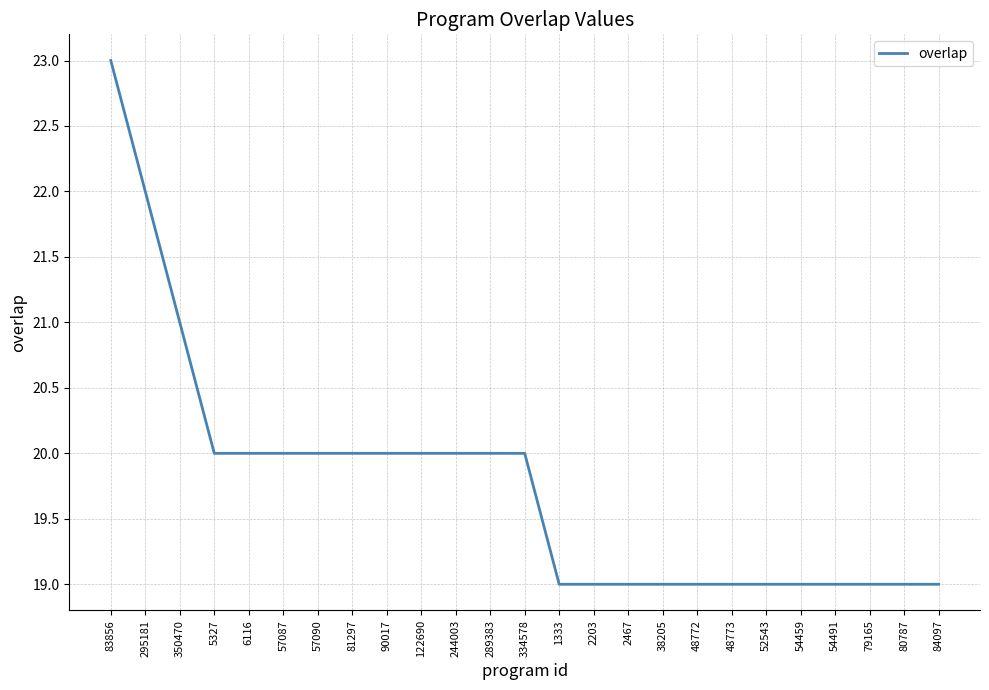

What position from the left is 83856?

1